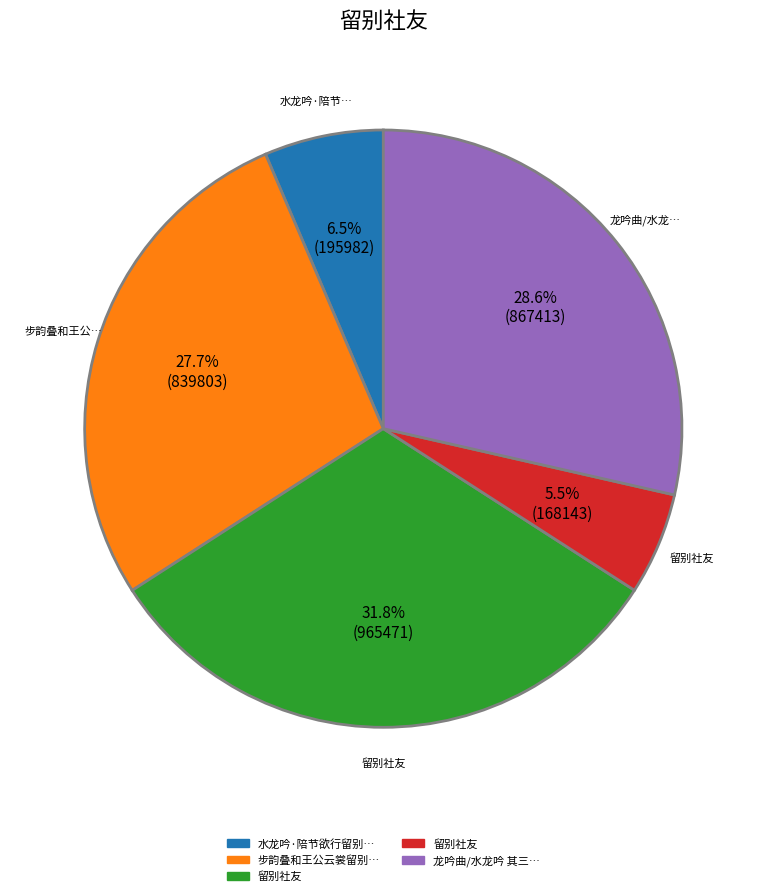

Is there any slice that represents more than half of the pie?

No